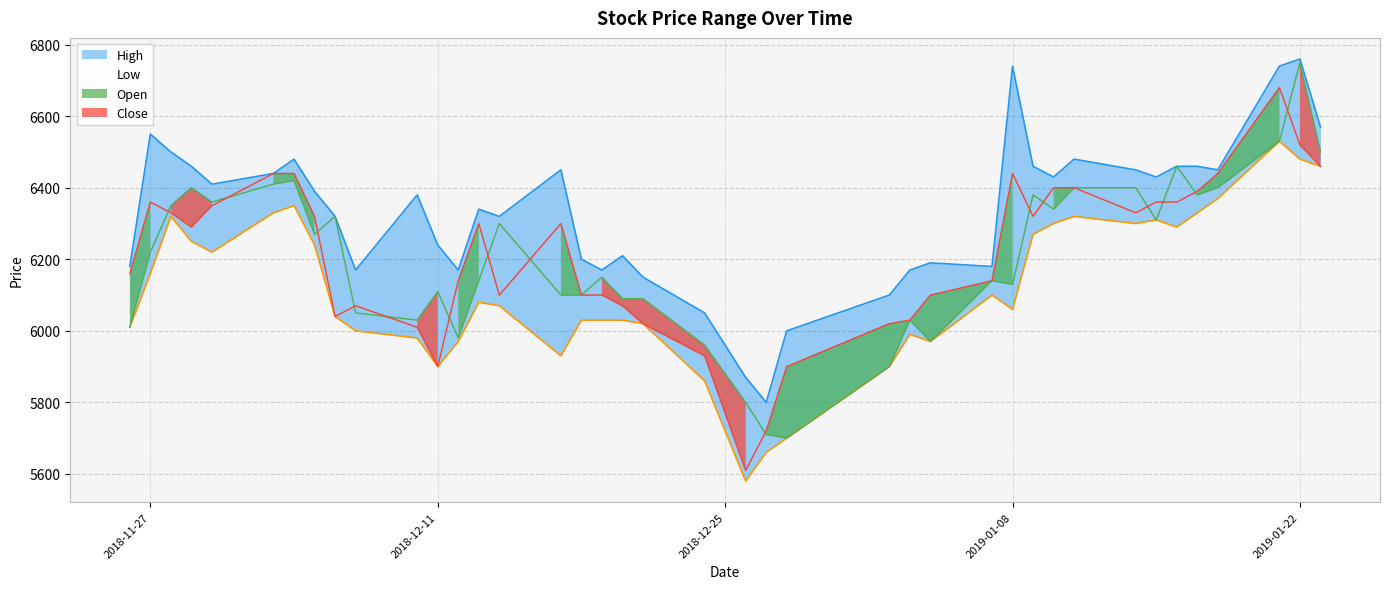

How many data points in Open are above 6220?

19